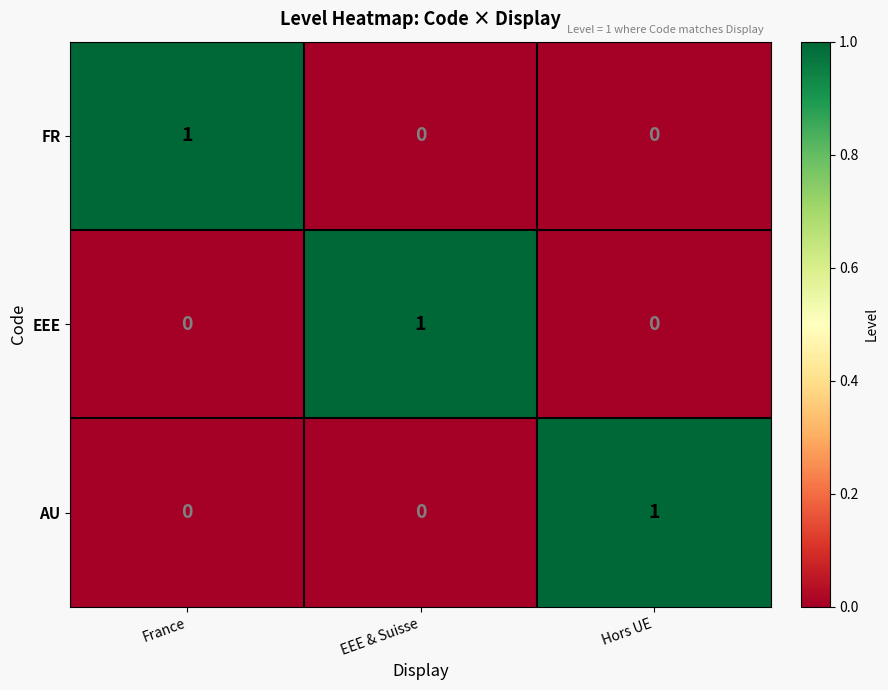

At how many categories does at least one series exceed 0?

3